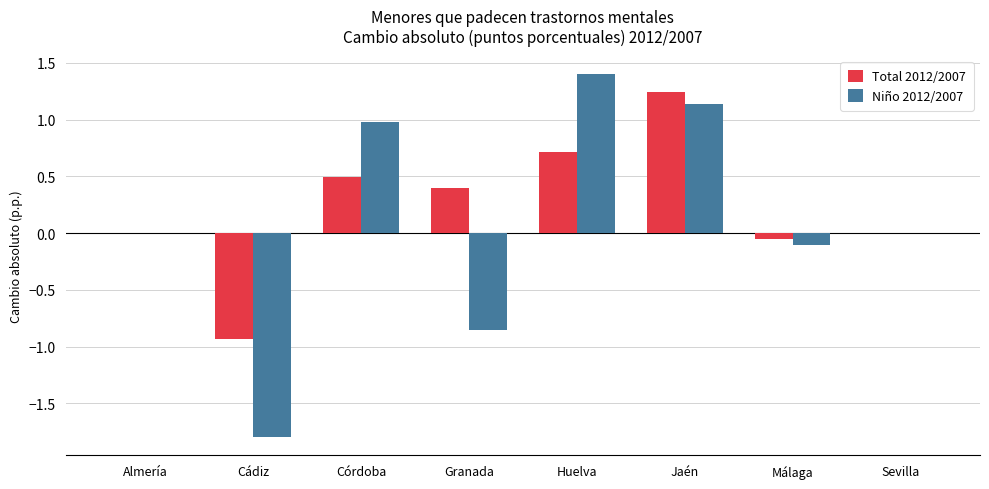

Count the number of data series in this chart.

2